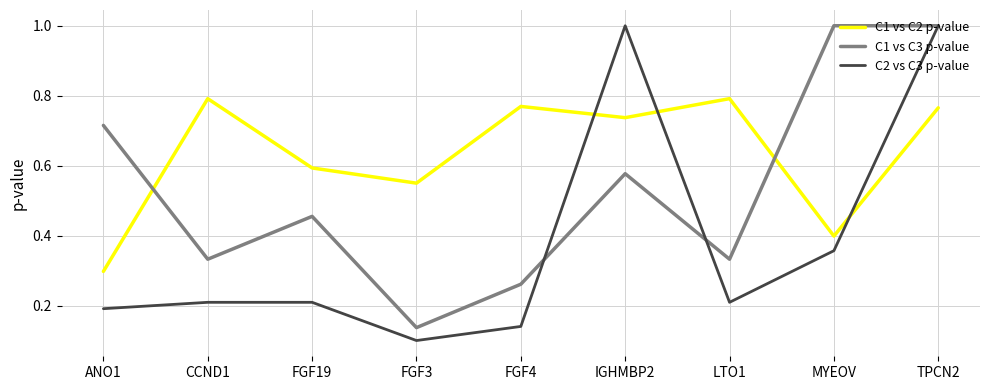

Is this an area chart (filled region under the line)?

No